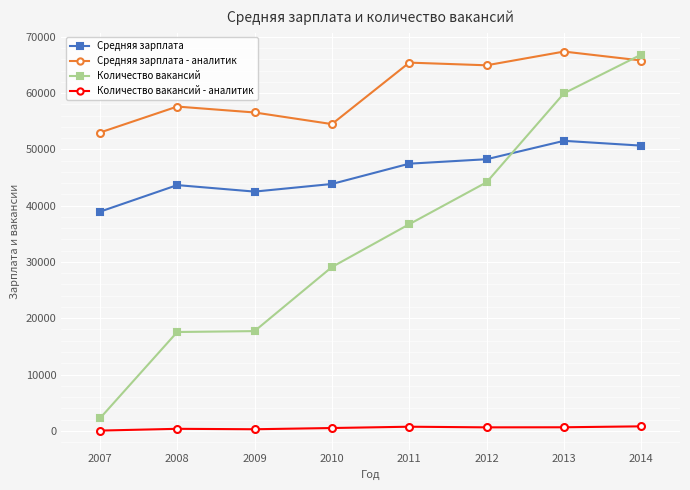

Which series changed the most between 2012 and 2013?

Количество вакансий